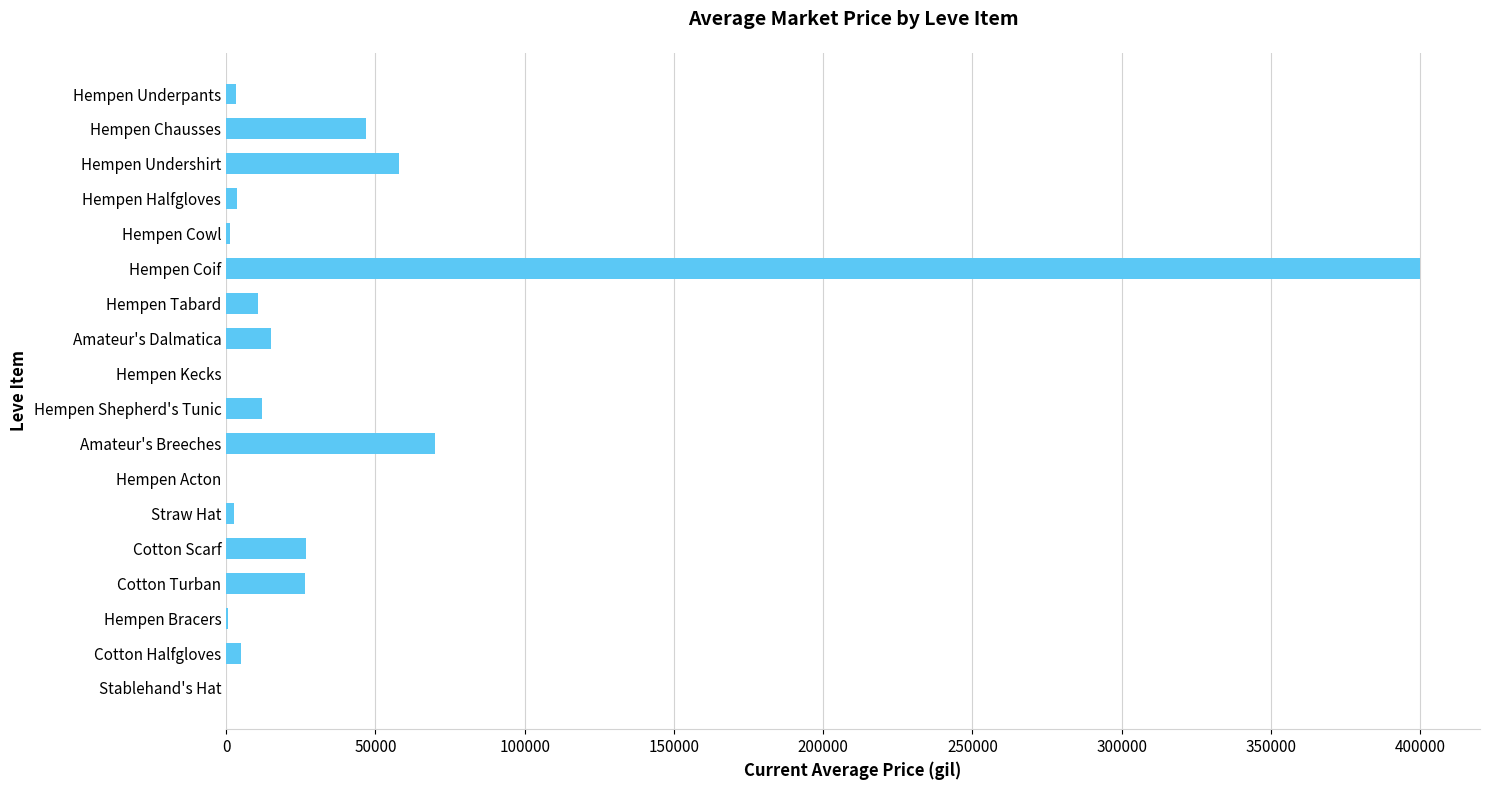

Where is the data nearest to the value 200000?

Amateur's Breeches